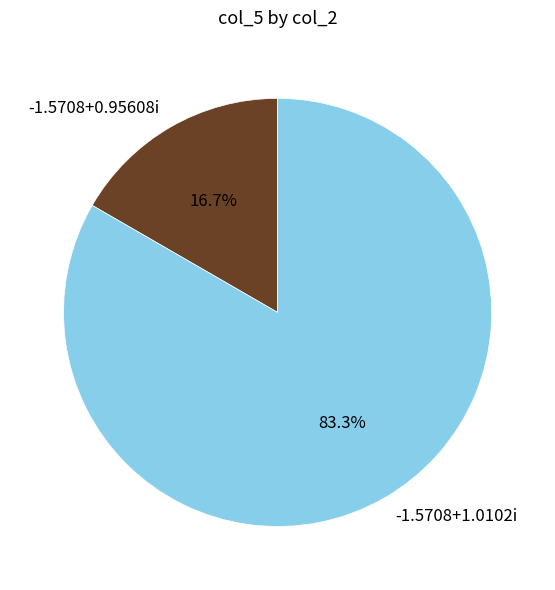

Is there a majority slice in this chart?

Yes